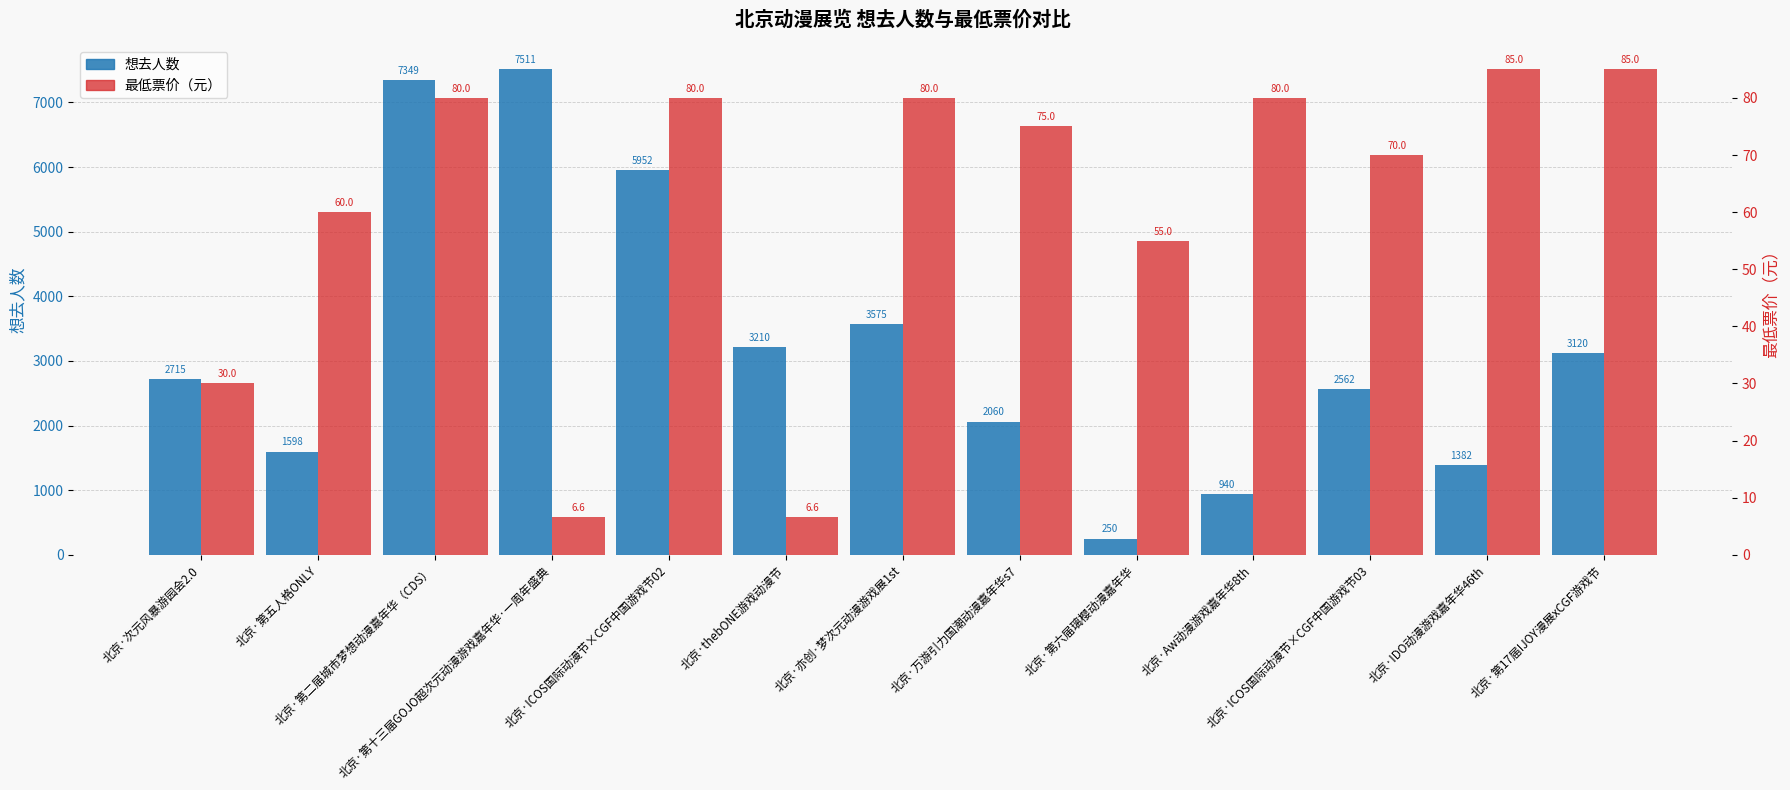

How many data points in 想去人数 are less than 2715?

6